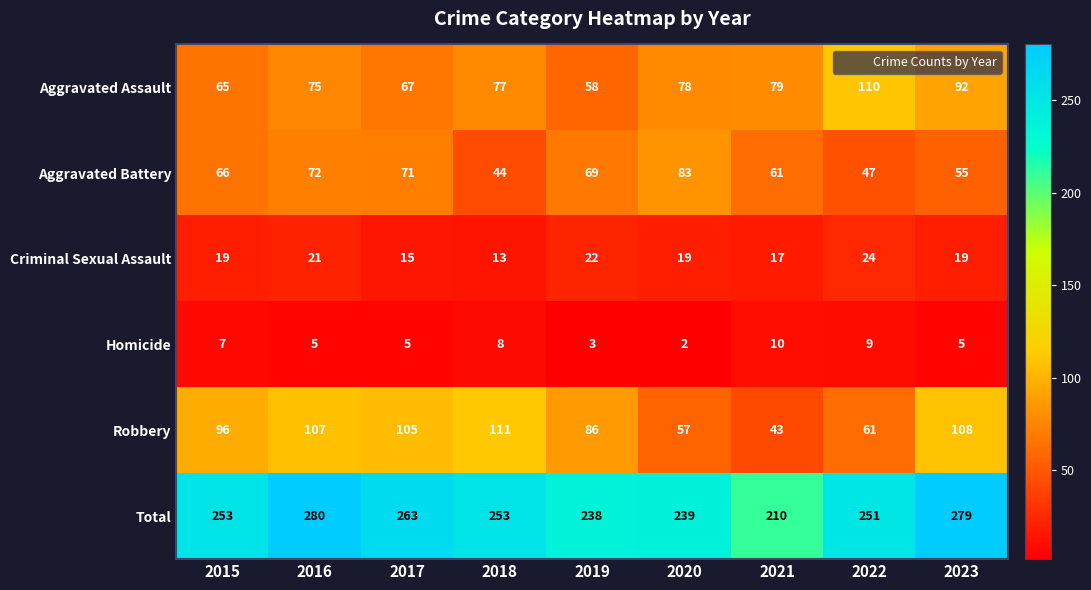

Which series has the widest spread of values?

Total